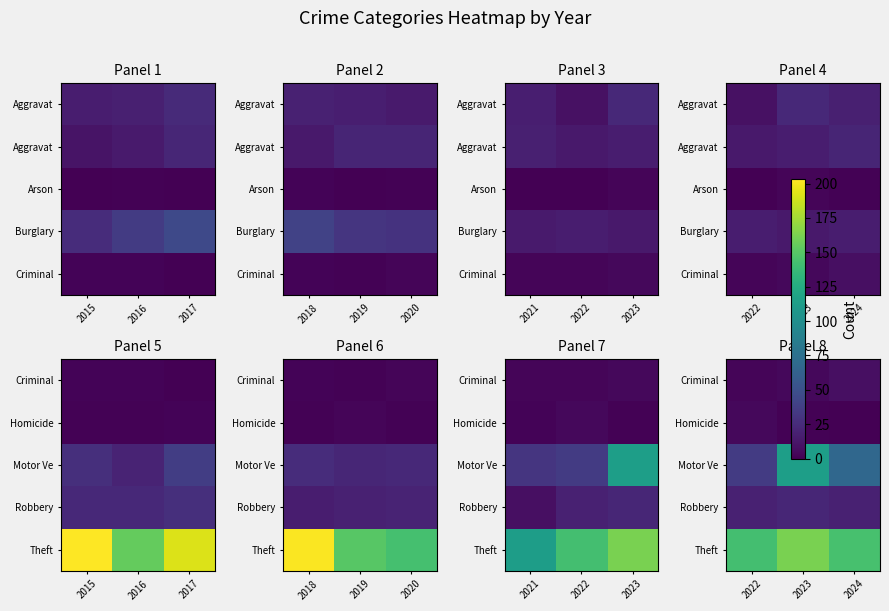

What is the difference between the Robbery values at 2023 and 2022?

3